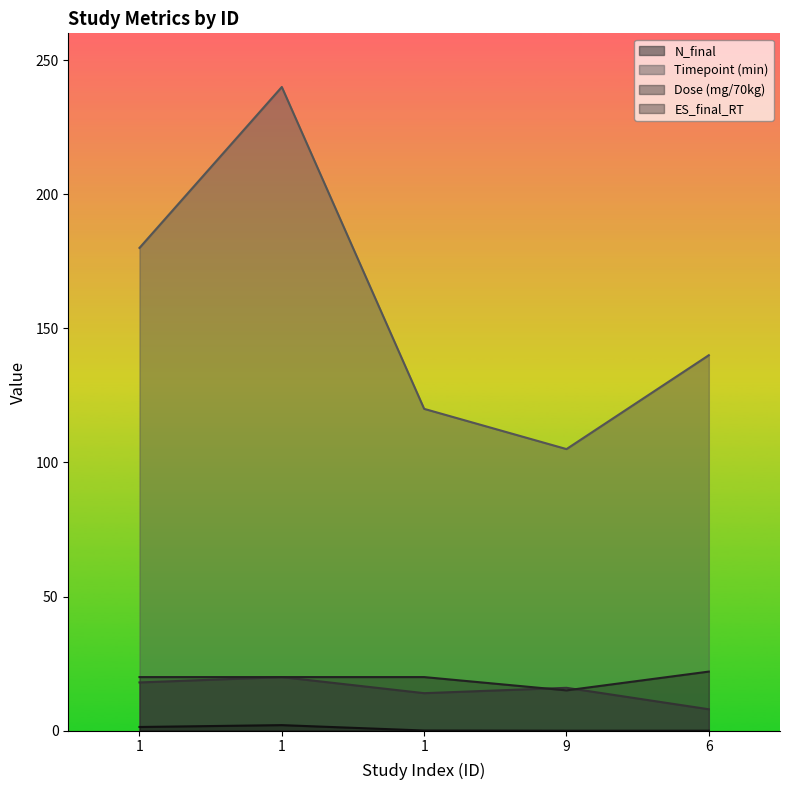

True or false: N_final and Timepoint (min) cross at least once.

False